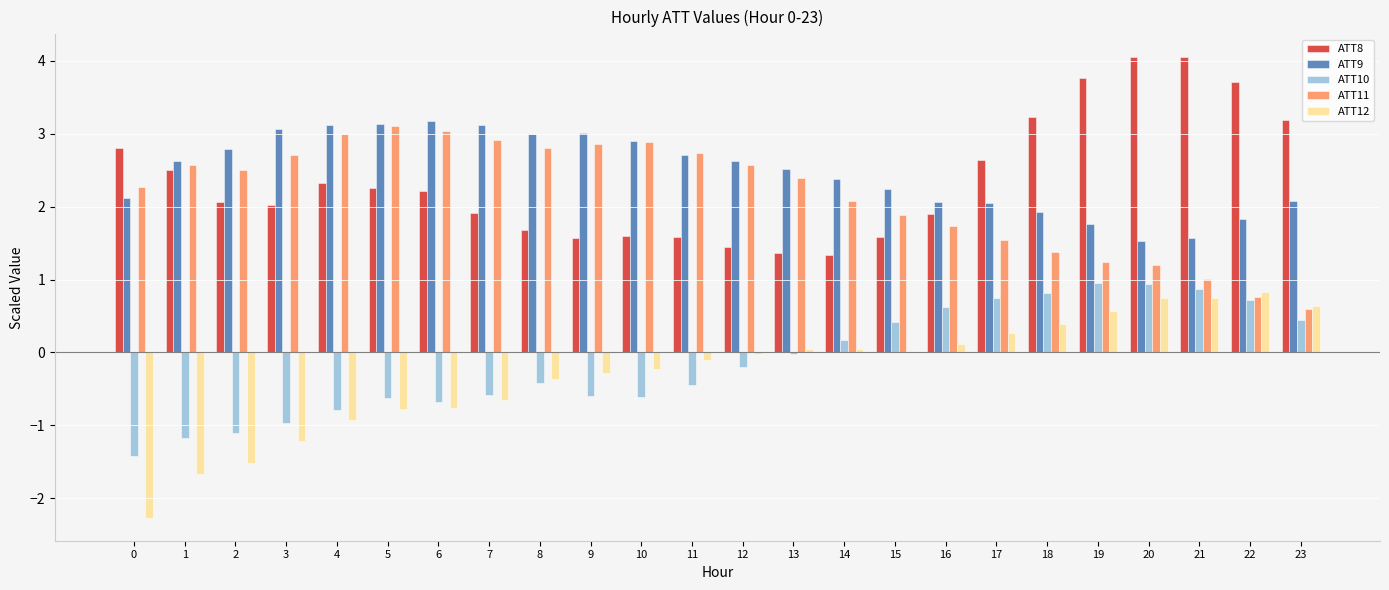

How many groups of bars are there?

24